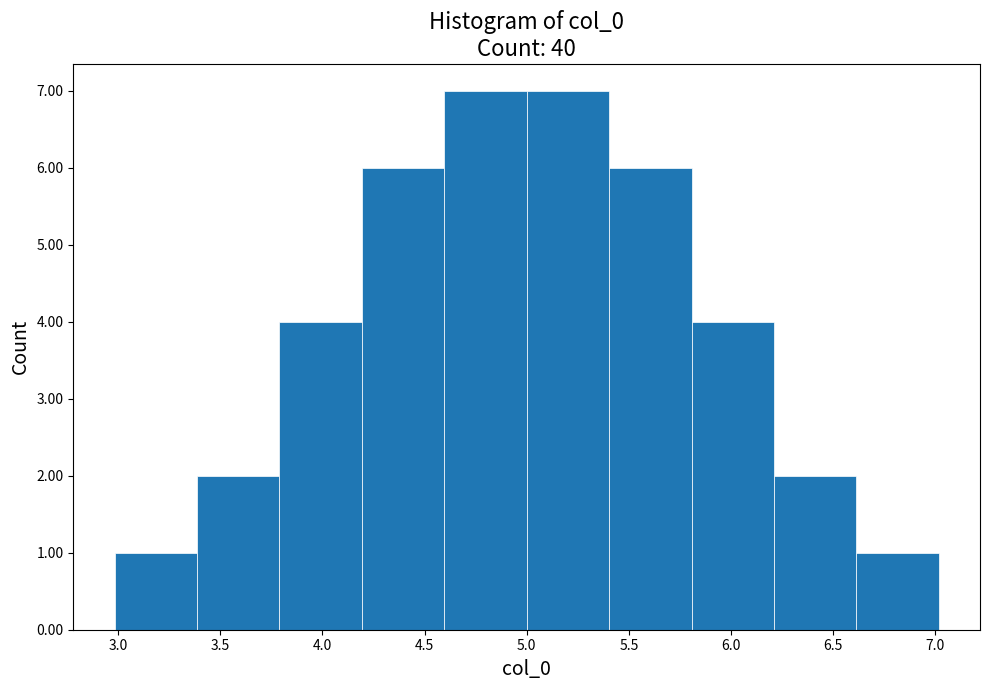

How tall is the bar that spans 4.2 to 4.6 on the x-axis? Neither the bar edges nor the heights are printed on the chart, so give them approximately, as read against the axes.

6